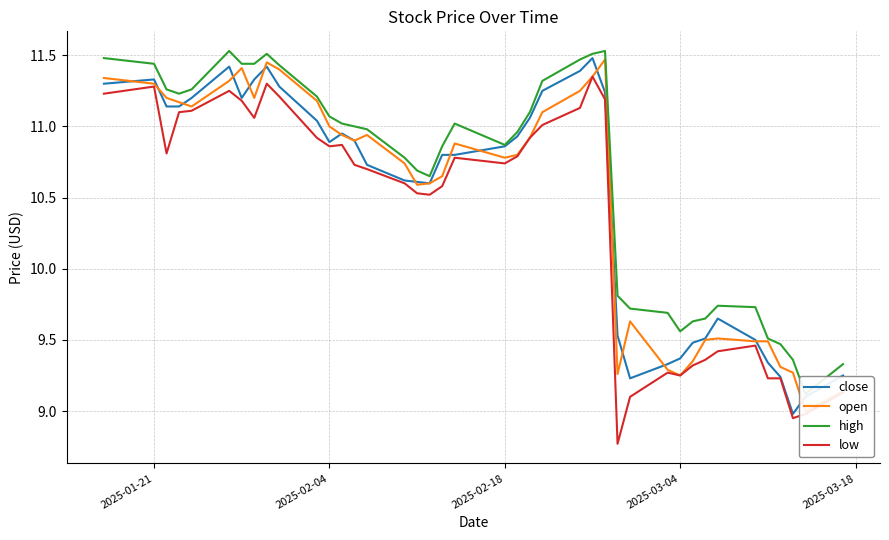

True or false: high and close cross at least once.

False